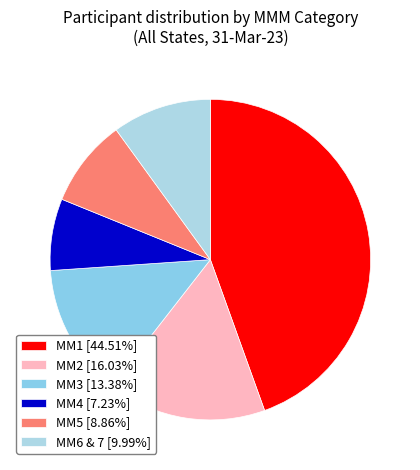

Is the sum of MM2 and MM6 & 7 greater than half?

No